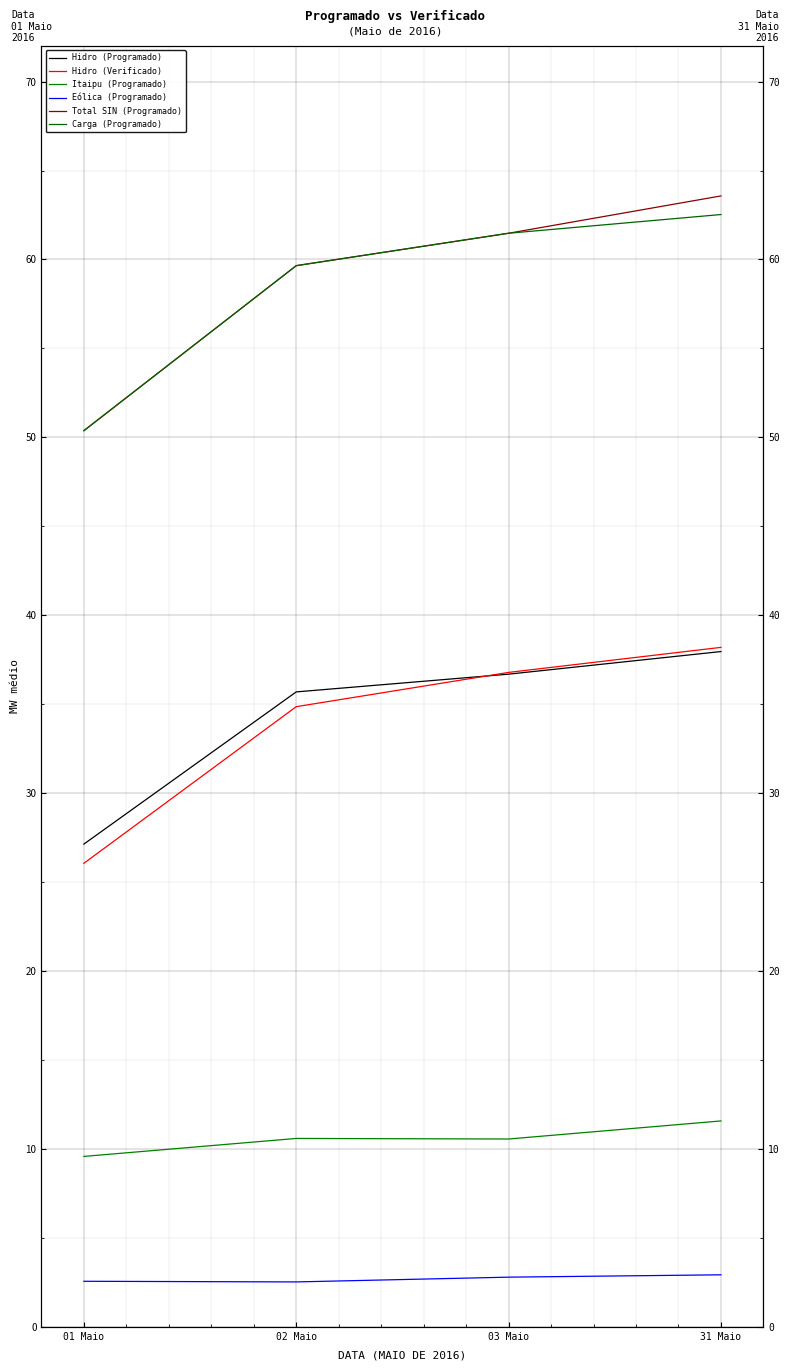

At which label does Hidro (Programado) reach its peak?

31 Maio